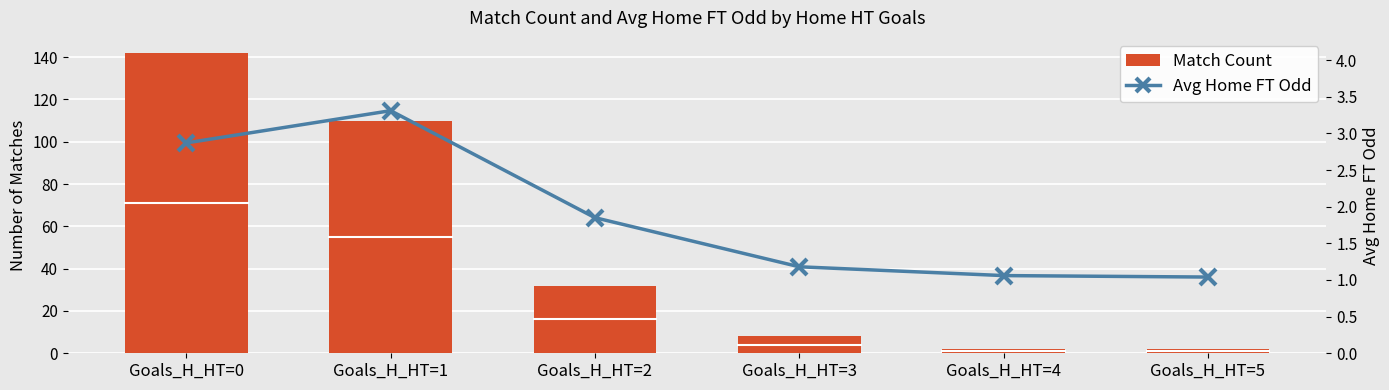

At which category is the sum across all series the highest?

Goals_H_HT=0